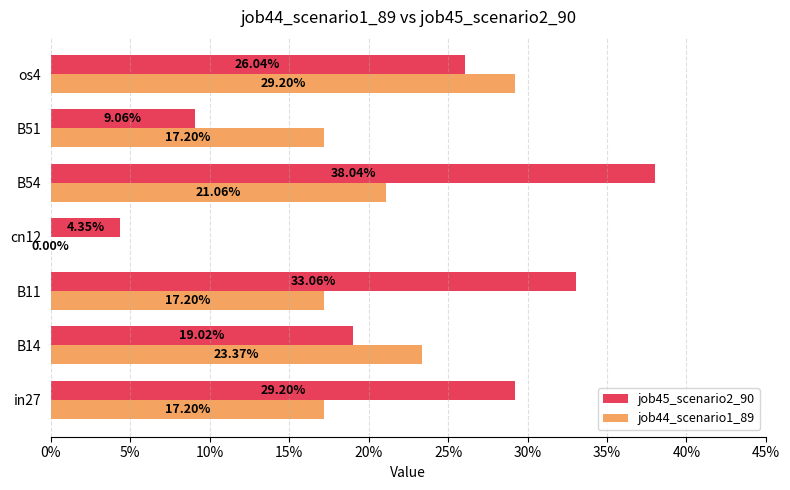

What are all the series names shown in the legend?

job45_scenario2_90, job44_scenario1_89